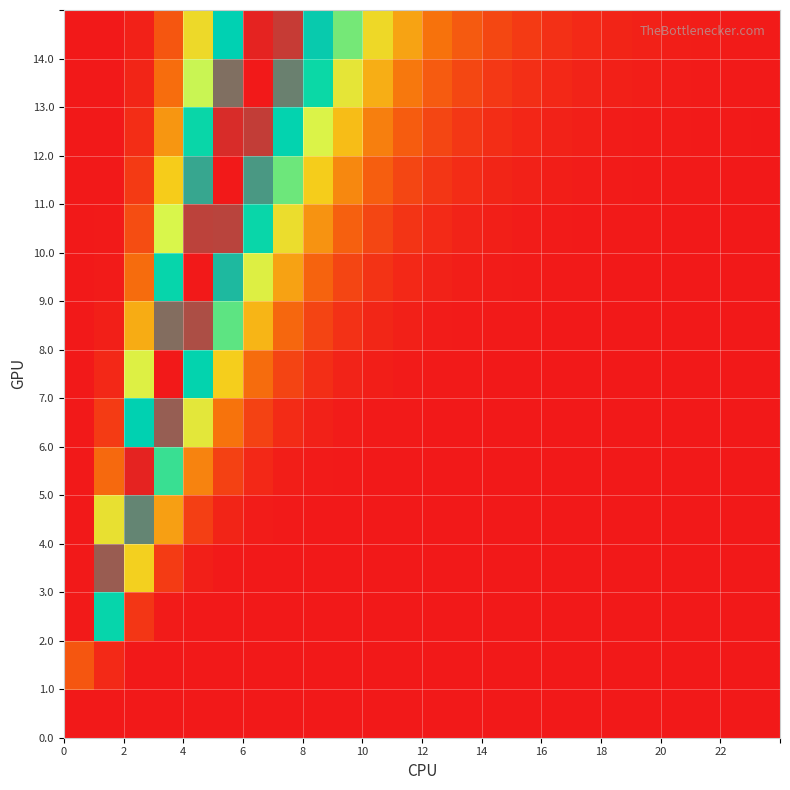

How many distinct data groups are displayed?

15